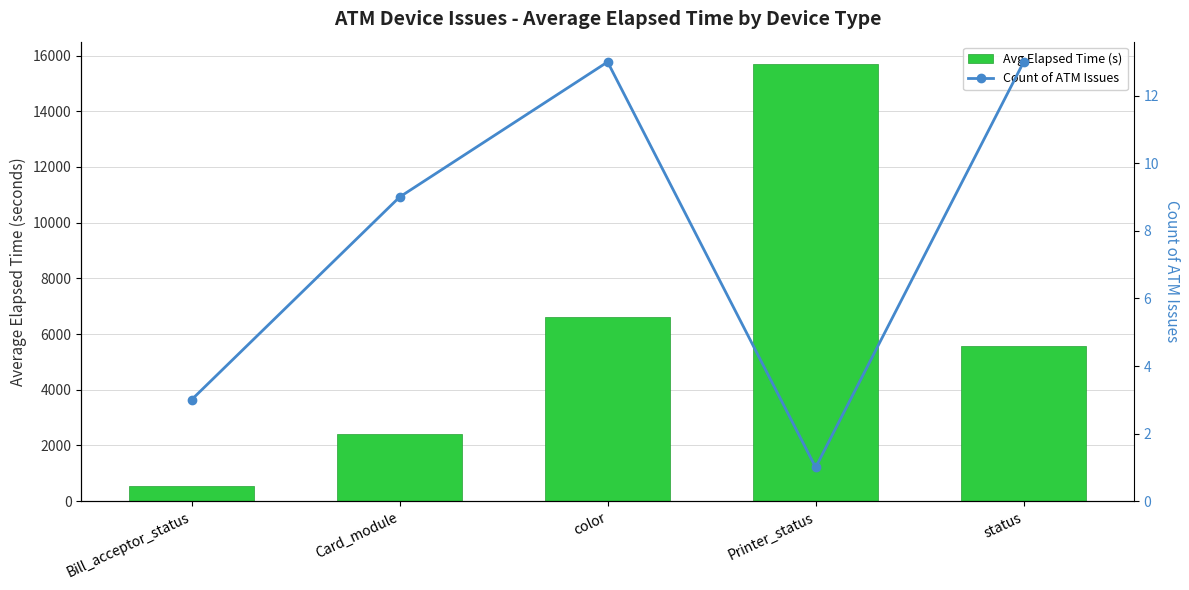

Rank the categories by Count of ATM Issues value from highest to lowest.

color, status, Card_module, Bill_acceptor_status, Printer_status